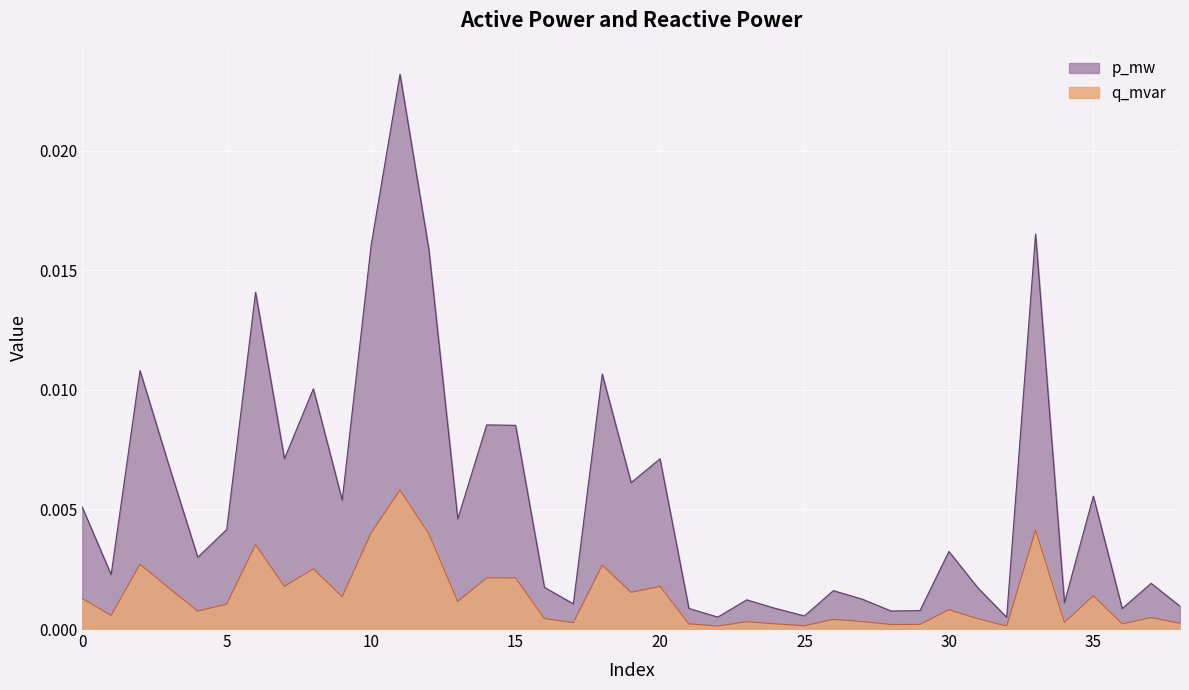

At which category is the sum across all series the highest?

11